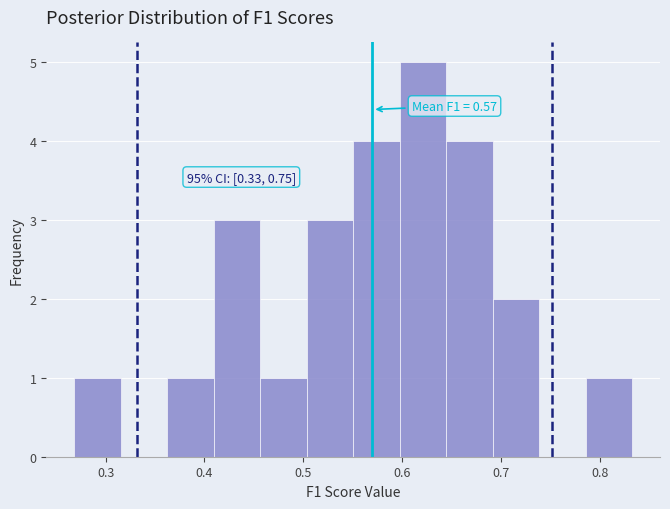

Over which range of the x-axis is the bar tallest?

0.60 to 0.64